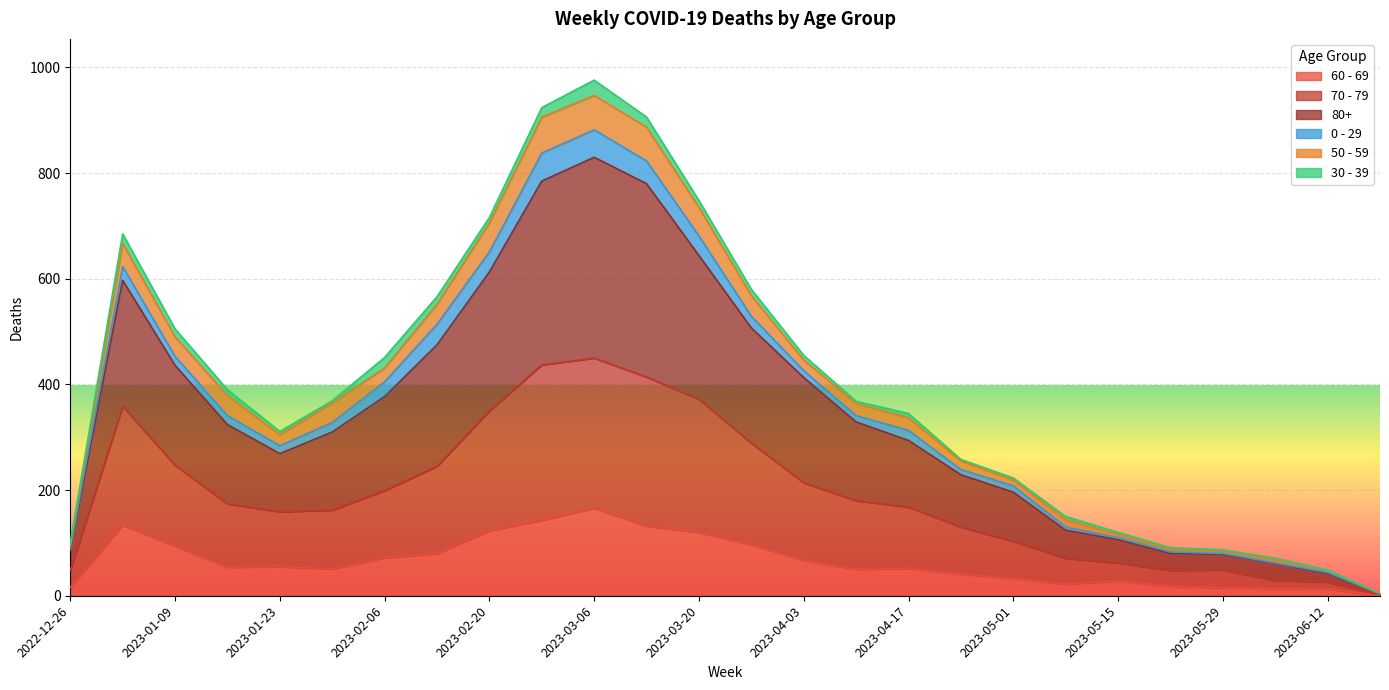

At which label does 70 - 79 first exceed 174?

2023-01-02